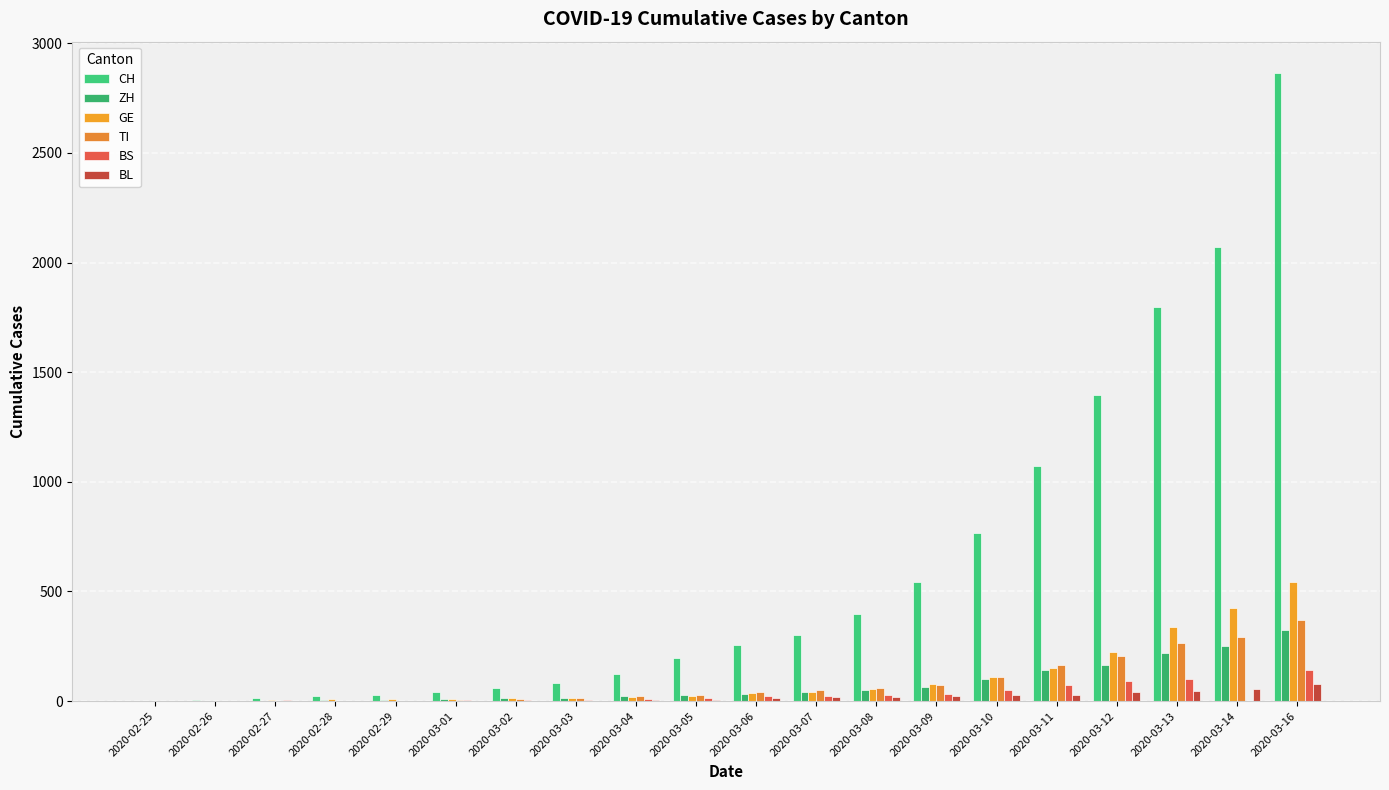

Reading right to left, what are all the values shown in this chart?

CH: 2864	2072	1795	1398	1072	766	542	396	303	257	197	125	83	59	40	29	23	13	6	2
ZH: 326	250	218	163	140	101	62	49	40	34	29	23	15	13	10	7	6	2	2	0
GE: 544	423	340	222	150	109	76	56	40	38	25	17	14	13	10	9	8	4	1	0
TI: 368	293	265	206	163	108	75	61	49	41	28	25	13	8	4	2	2	1	1	0
BS: 143	0	100	92	73	49	33	28	24	21	15	8	3	3	3	1	1	3	1	1
BL: 76	54	47	42	26	26	22	20	19	15	6	6	2	2	2	2	2	1	0	0